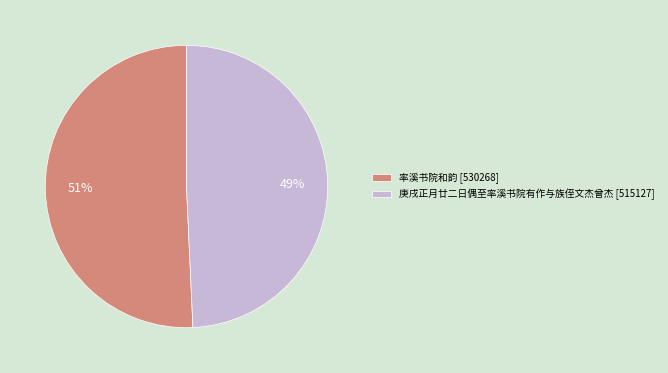

Which has a higher value, 率溪书院和韵 or 庚戌正月廿二日偶至率溪书院有作与族侄文杰曾杰?

率溪书院和韵